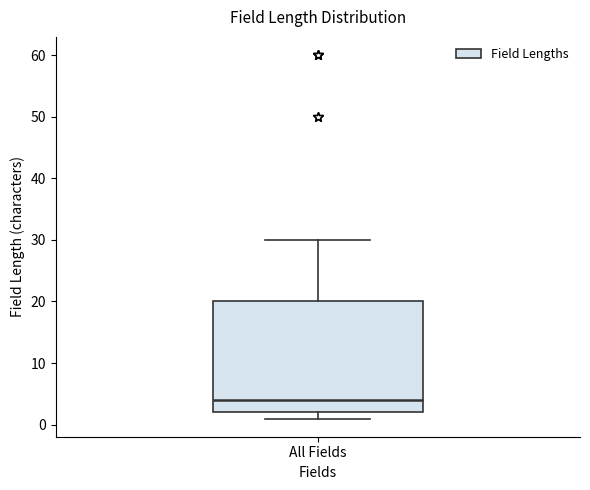

Where is the lower edge of the box for All Fields on the y-axis? The values are not printed on the chart, so give them approximately, as read against the axis.

2